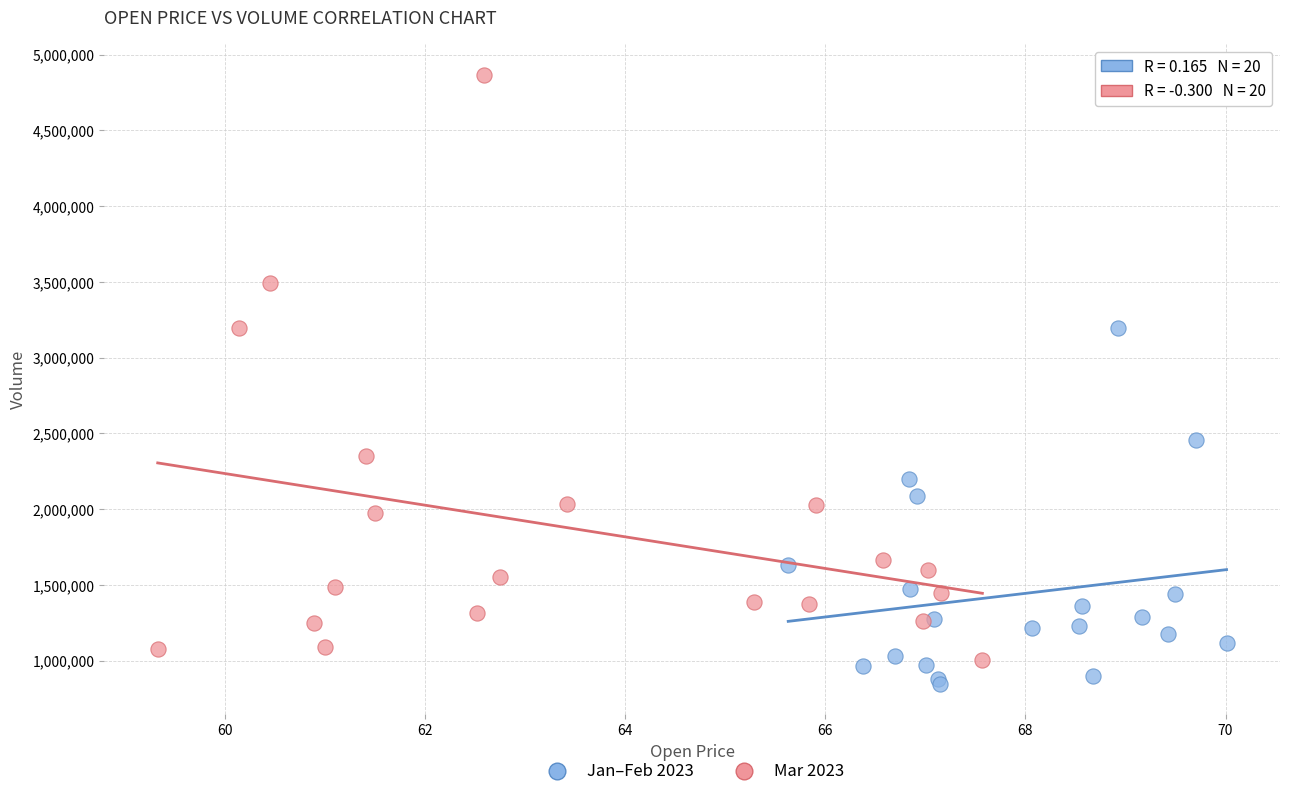

Which series has the largest Y range (max minus min)?

Mar 2023